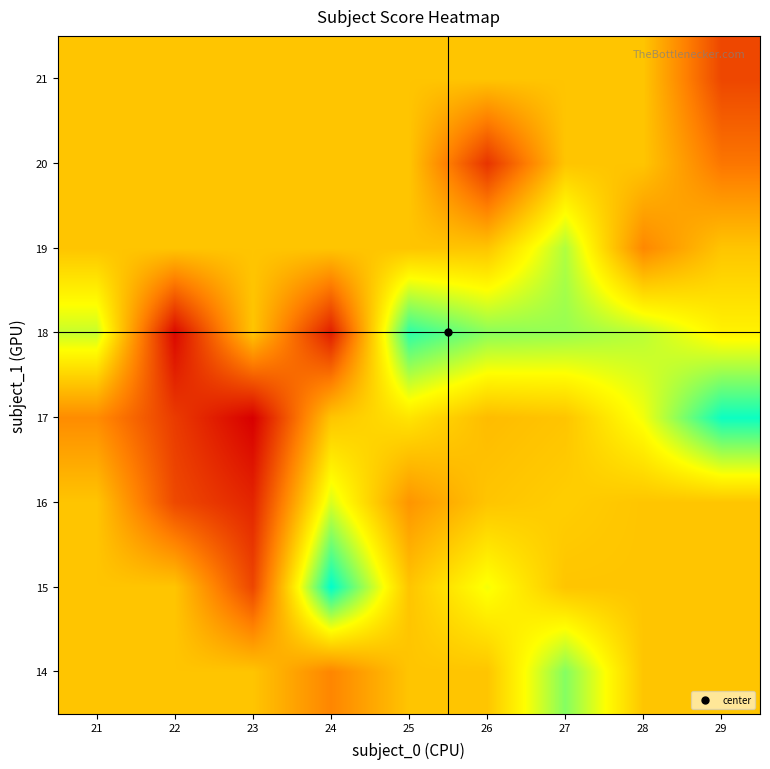

Reading left to right, what are all the values shown in this chart?

14: 21=546.2	22=546.2	23=546.2	24=398.0	25=546.2	26=546.2	27=825.0	28=546.2	29=546.2
15: 21=546.2	22=546.2	23=248.0	24=981.0	25=546.2	26=693.0	27=546.2	28=546.2	29=546.2
16: 21=546.2	22=256.0	23=171.3	24=726.0	25=434.0	26=546.2	27=567.0	28=546.2	29=546.2
17: 21=412.5	22=223.0	23=83.0	24=546.2	25=620.0	26=525.5	27=546.2	28=696.0	29=966.0
18: 21=749.0	22=104.0	23=546.2	24=153.5	25=929.0	26=819.0	27=804.0	28=763.0	29=653.5
19: 21=546.2	22=546.2	23=546.2	24=546.2	25=546.2	26=546.2	27=774.0	28=403.0	29=546.2
20: 21=546.2	22=546.2	23=546.2	24=546.2	25=546.2	26=206.0	27=546.2	28=546.2	29=361.0
21: 21=546.2	22=546.2	23=546.2	24=546.2	25=546.2	26=546.2	27=546.2	28=546.2	29=250.0